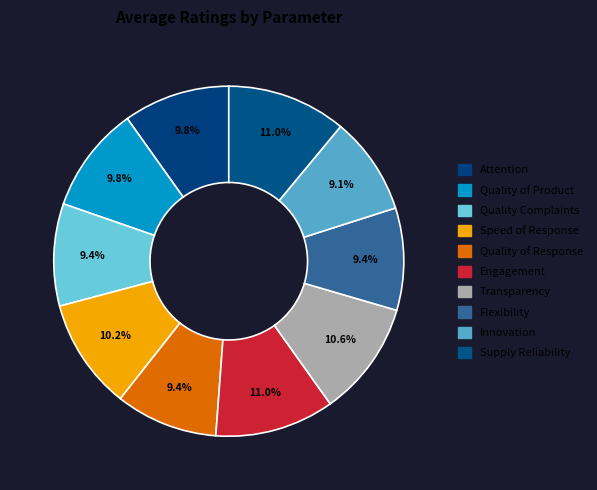

What percentage is the Supply Reliability slice, to the nearest percent?

11%